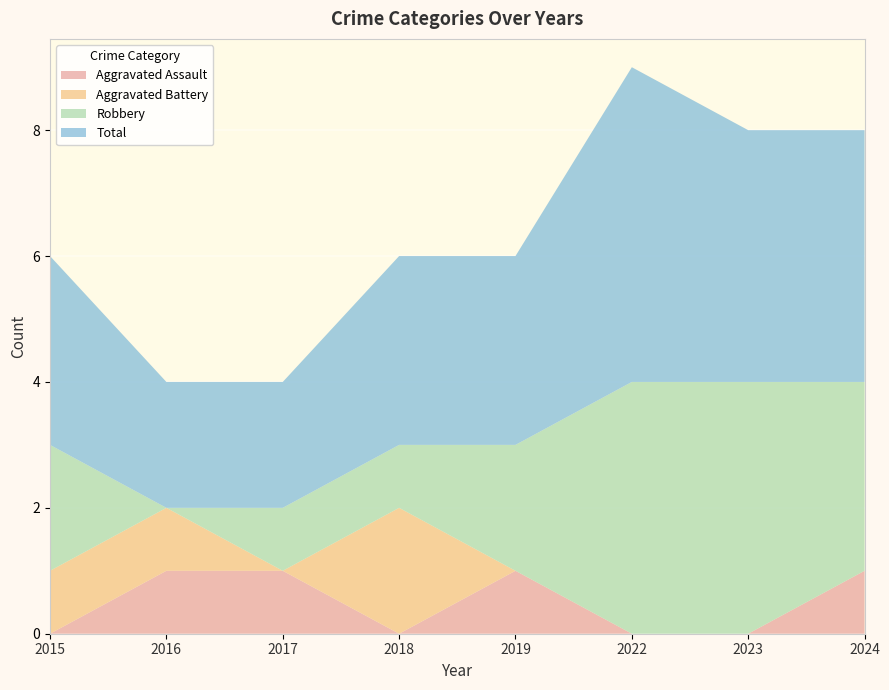

Reading left to right, list all the values displayed in this chart.

Aggravated Assault: 0	1	1	0	1	0	0	1
Aggravated Battery: 1	1	0	2	0	0	0	0
Robbery: 2	0	1	1	2	4	4	3
Total: 3	2	2	3	3	5	4	4